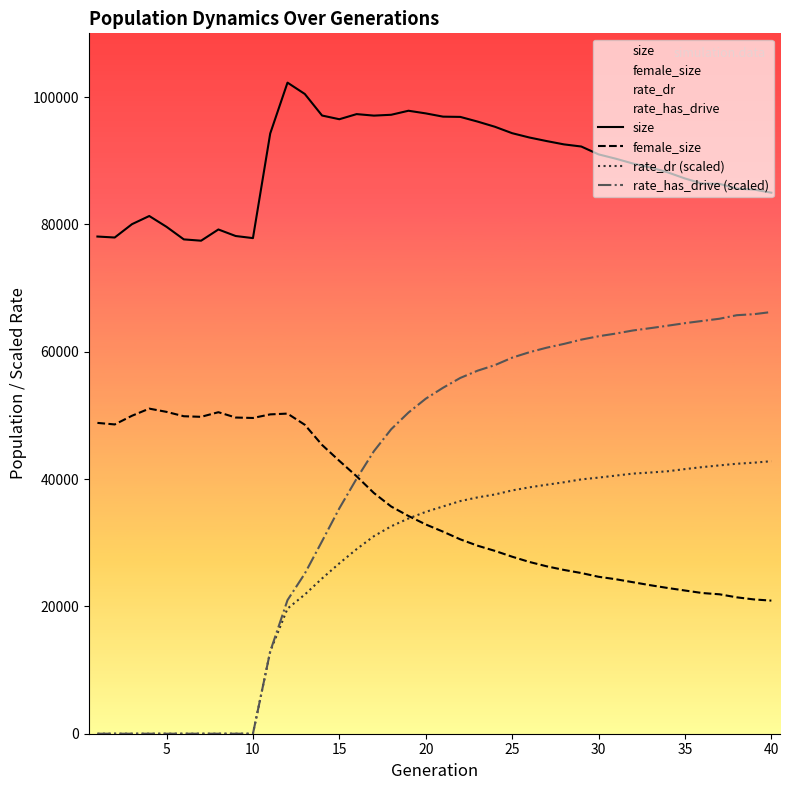

True or false: rate_has_drive (scaled) and size intersect in this chart.

False